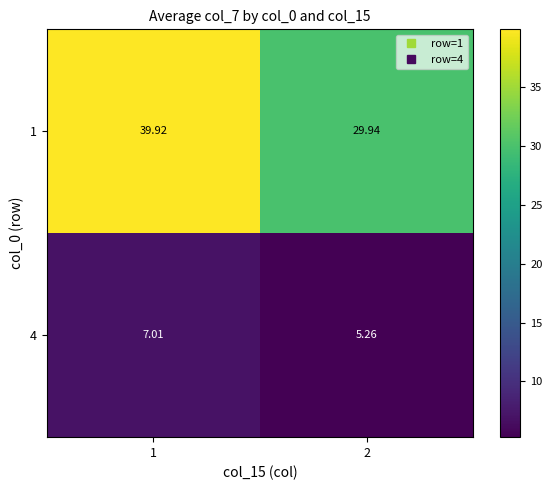

At how many categories does at least one series exceed 22?

2